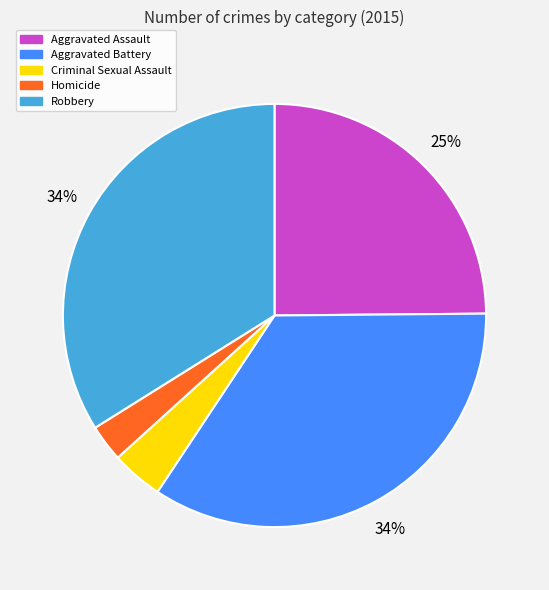

Is the sum of Criminal Sexual Assault and Aggravated Assault greater than half?

No